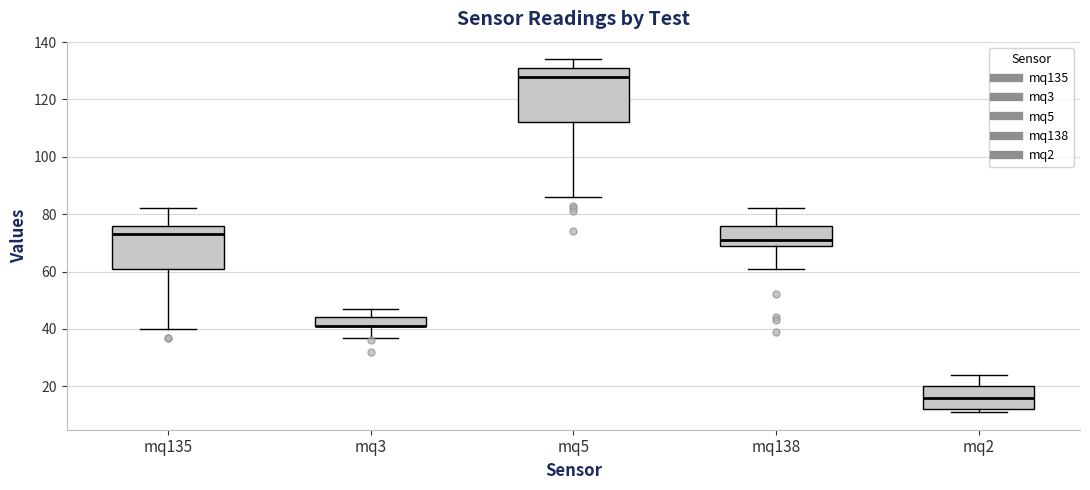

Reading left to right, read every box against the y-axis: the position of its median line, the range the box covers, and the ends of its whiskers. The values are not printed on the chart, so give them approximately, as read against the axis.

mq135: median 74, box 62 to 76, whiskers 40 to 82
mq3: median 42 (drawn on the box's lower edge), box 42 to 44, whiskers 38 to 48
mq5: median 128, box 112 to 132, whiskers 86 to 134
mq138: median 72, box 70 to 76, whiskers 62 to 82
mq2: median 16, box 12 to 20, whiskers 12 (just below the box's lower edge) to 24